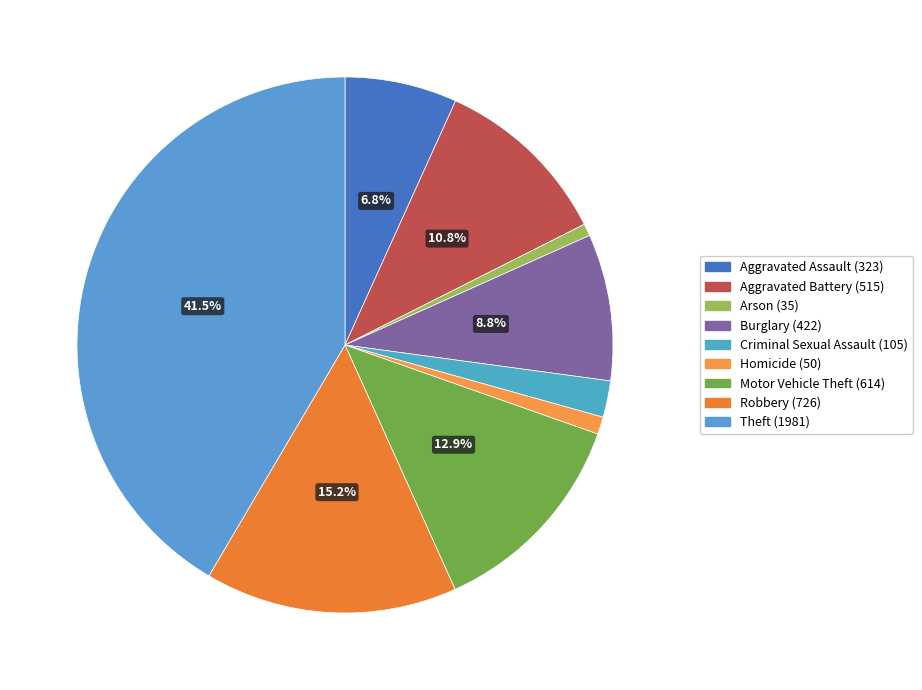

Which category has the smallest portion of the pie?

Arson